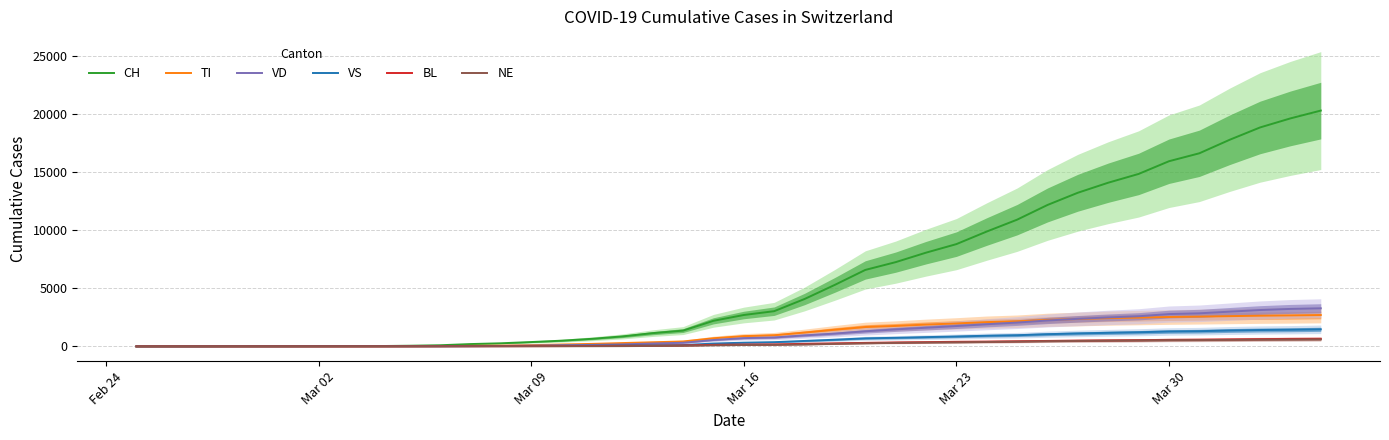

What is the maximum value for CH?

20278